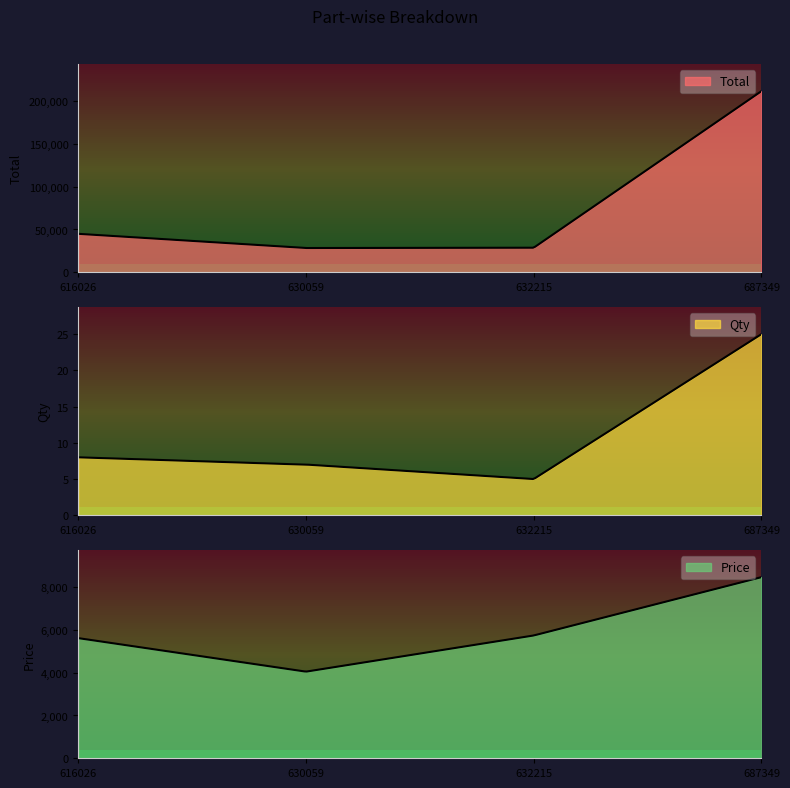

How many lines are shown in the chart?

3